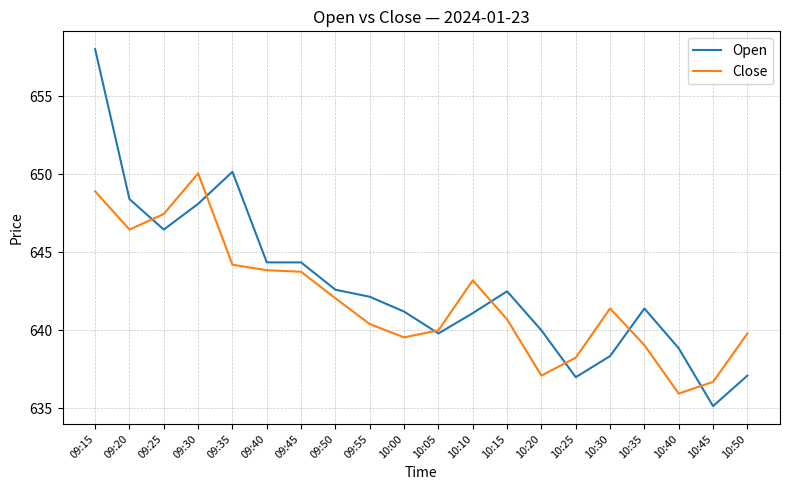

At which label is Open closest to 646?

09:25